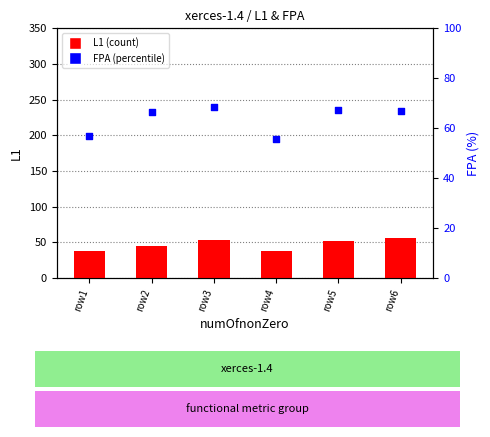

Is the value of FPA (%) at row5 greater than the value of L1 at row3?

Yes